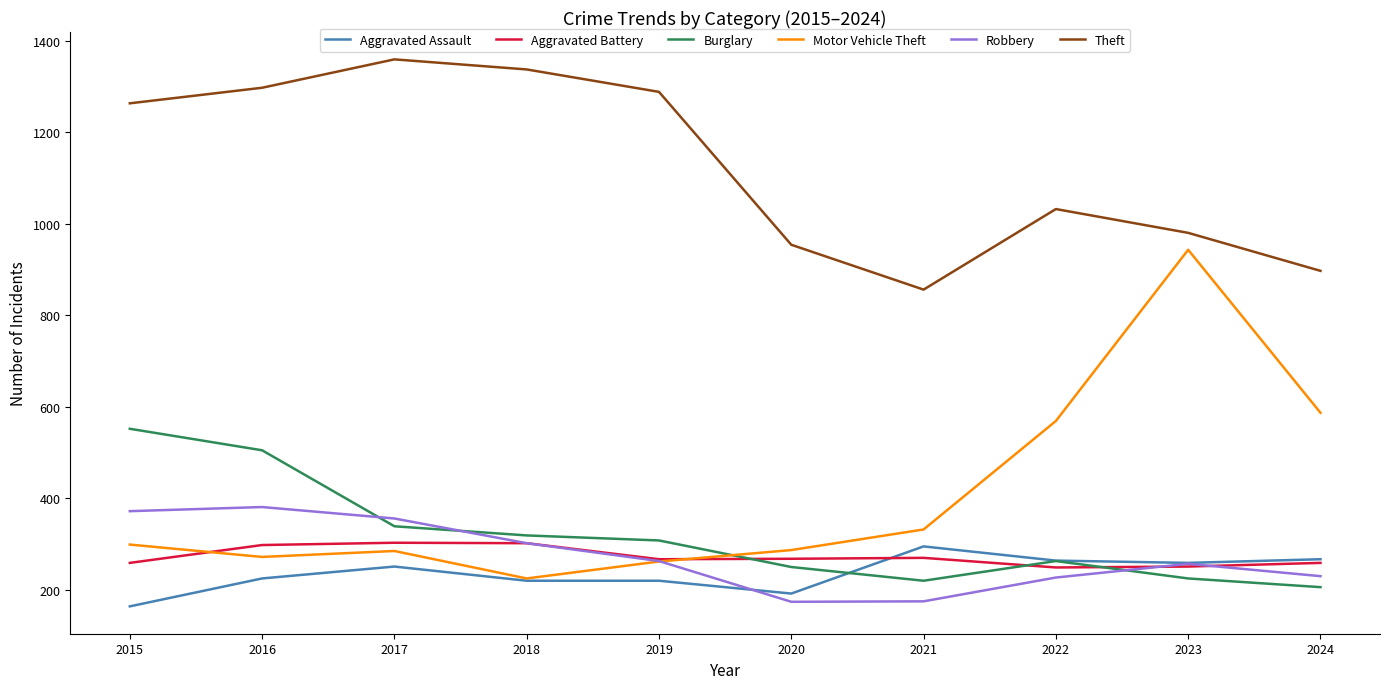

What is the sum of the Burglary values at 2018 and 2023?

544